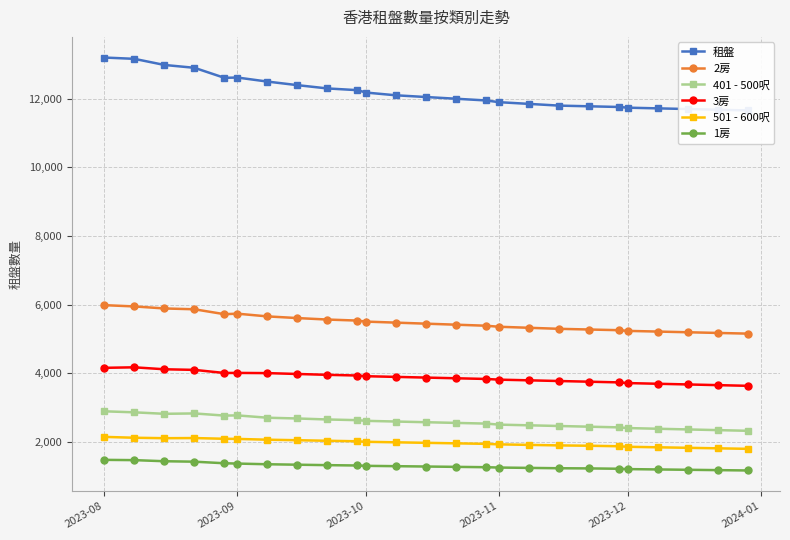

True or false: 401 - 500呎 and 501 - 600呎 intersect in this chart.

False